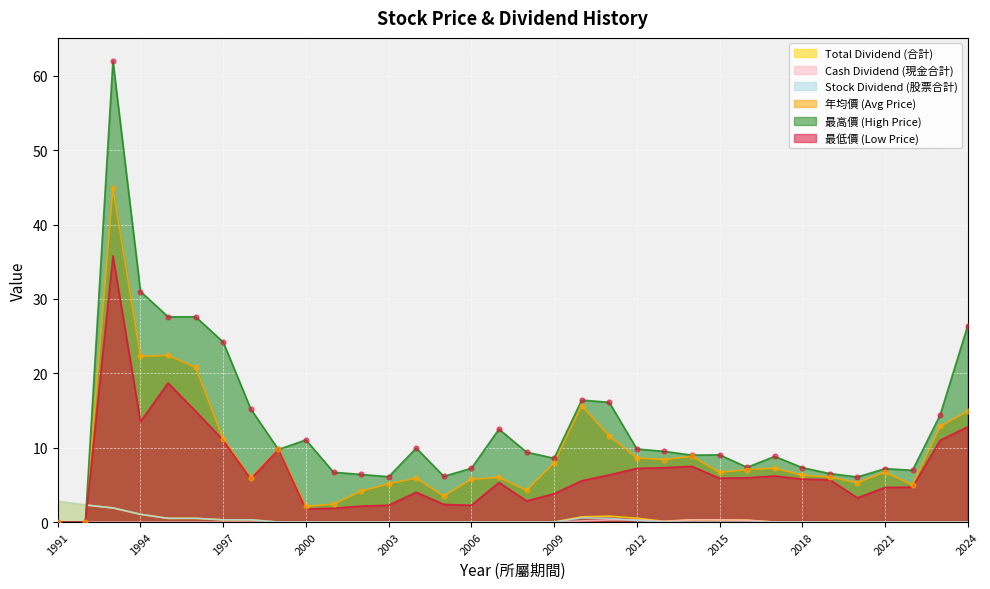

What are all the series names shown in the legend?

Total Dividend (合計), Cash Dividend (現金合計), Stock Dividend (股票合計), 年均價 (Avg Price), 最高價 (High Price), 最低價 (Low Price)